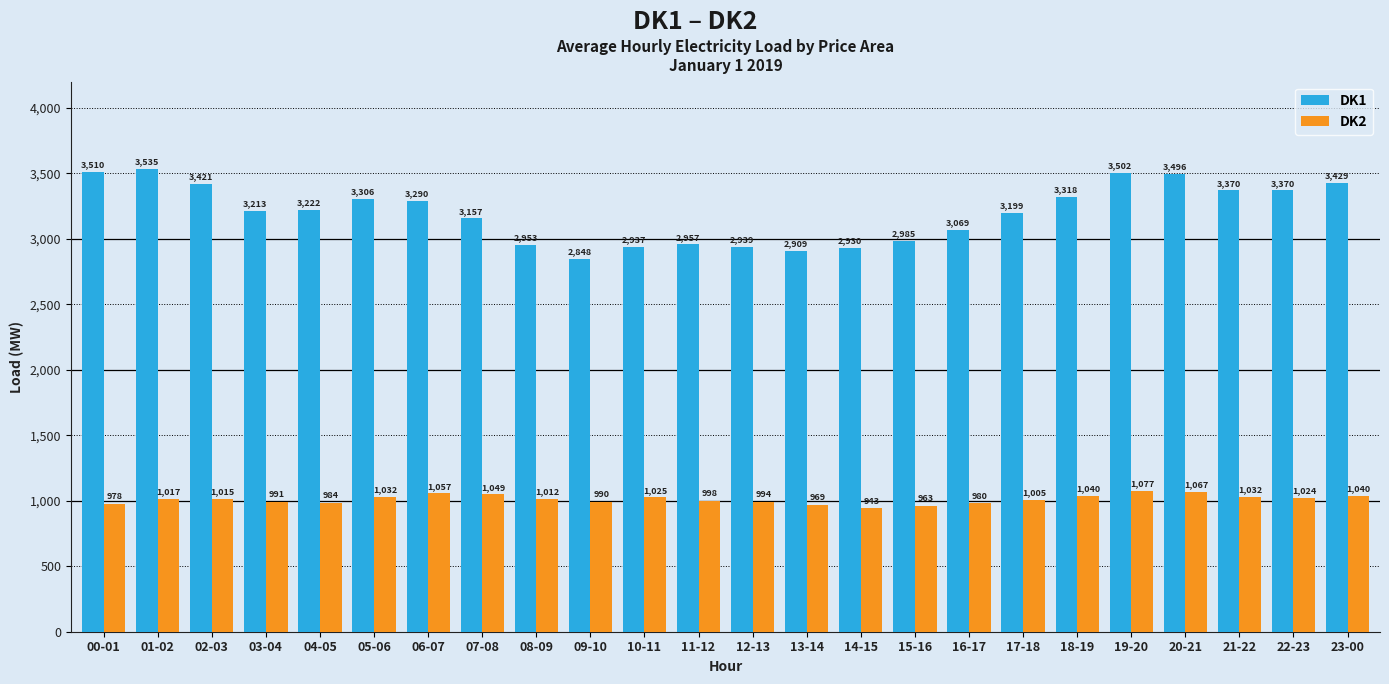

Count the number of data series in this chart.

2